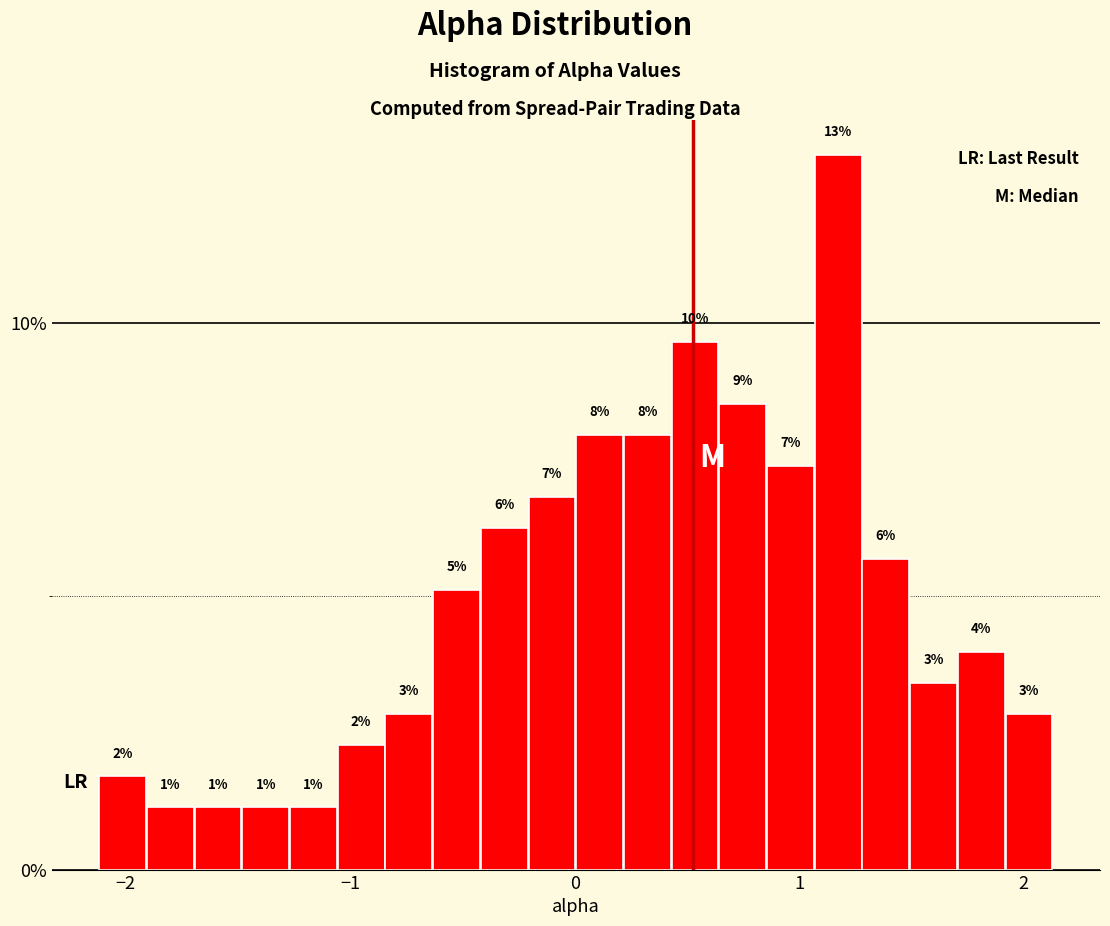

Read against the x-axis, roughly where is the centre of the tallest bar?

1.2